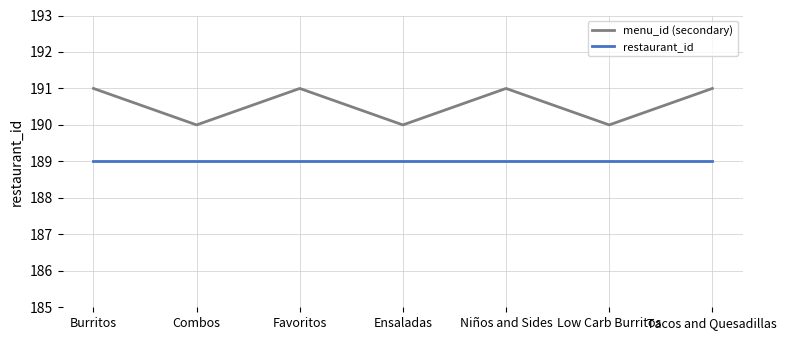

True or false: restaurant_id and menu_id (secondary) intersect in this chart.

False